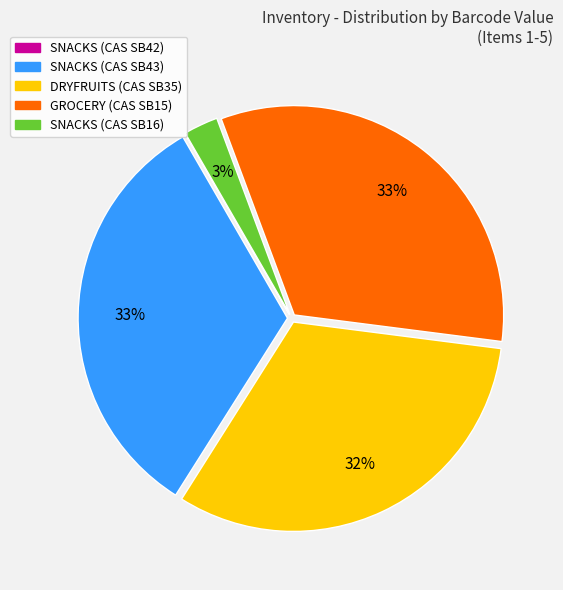

To the nearest percent, what portion does SNACKS (CAS SB16) represent?

3%